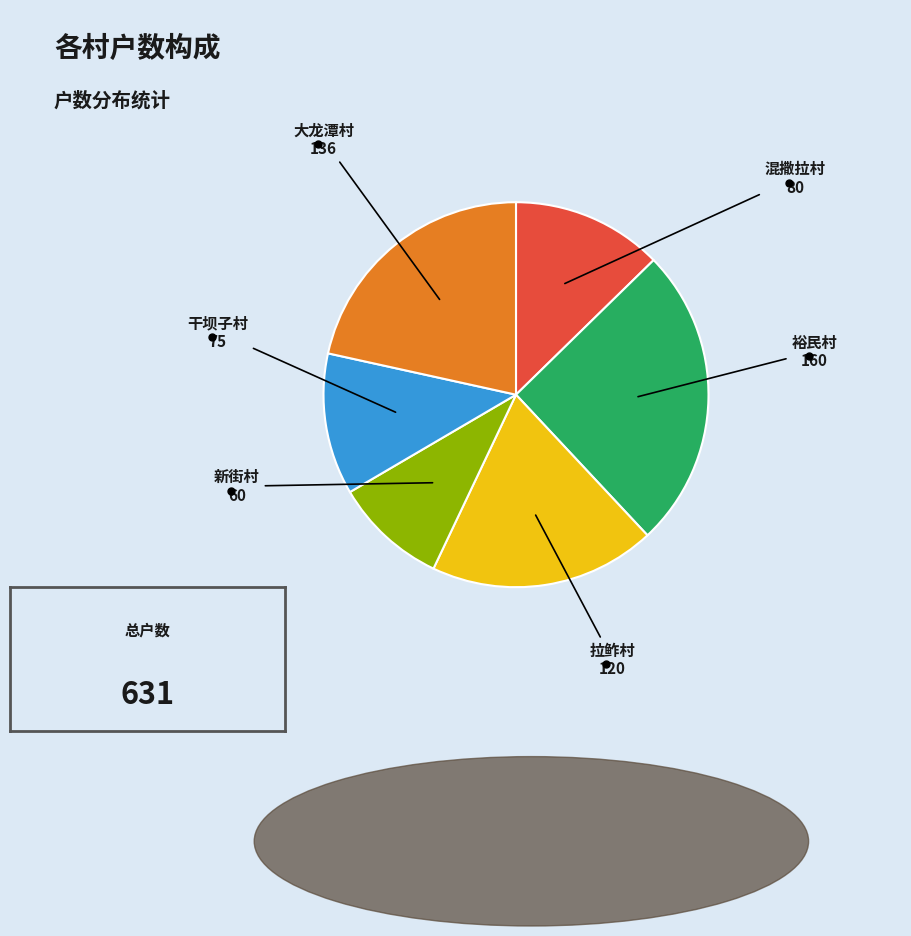

Rank the categories by value from lowest to highest.

新街村, 干坝子村, 混撒拉村, 拉鲊村, 大龙潭村, 裕民村